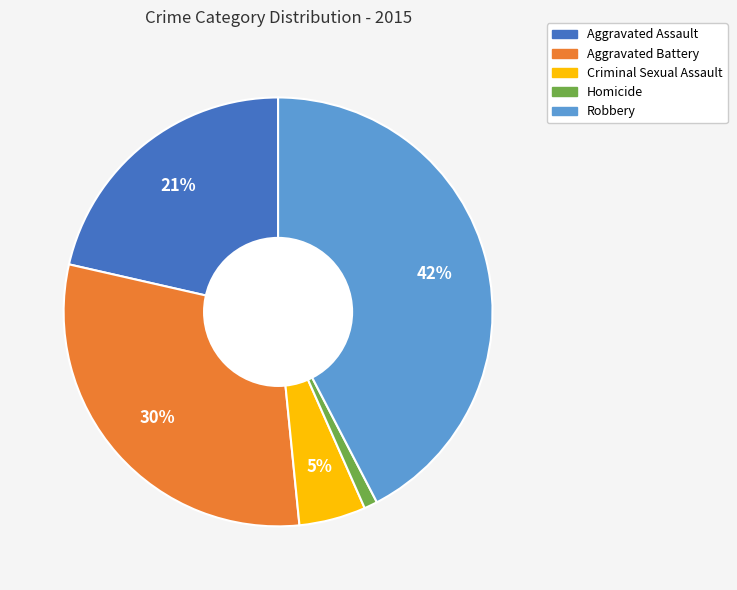

Which slice is the smallest?

Homicide